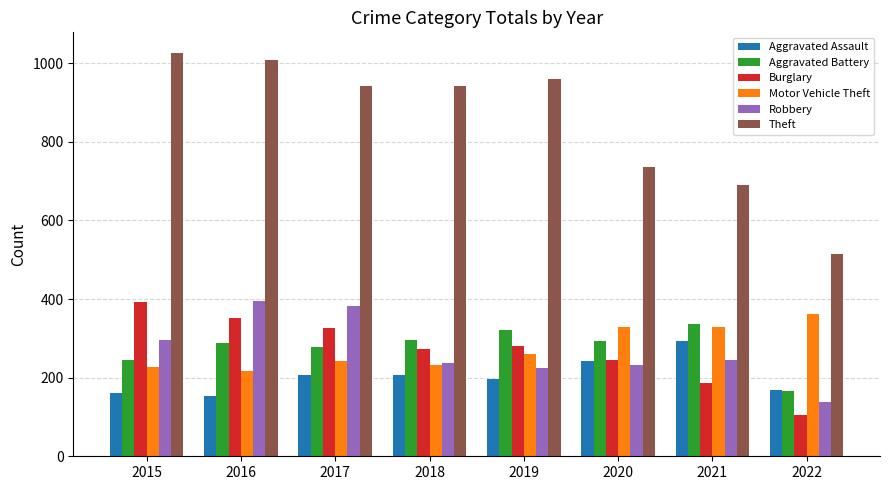

How many distinct data groups are displayed?

6